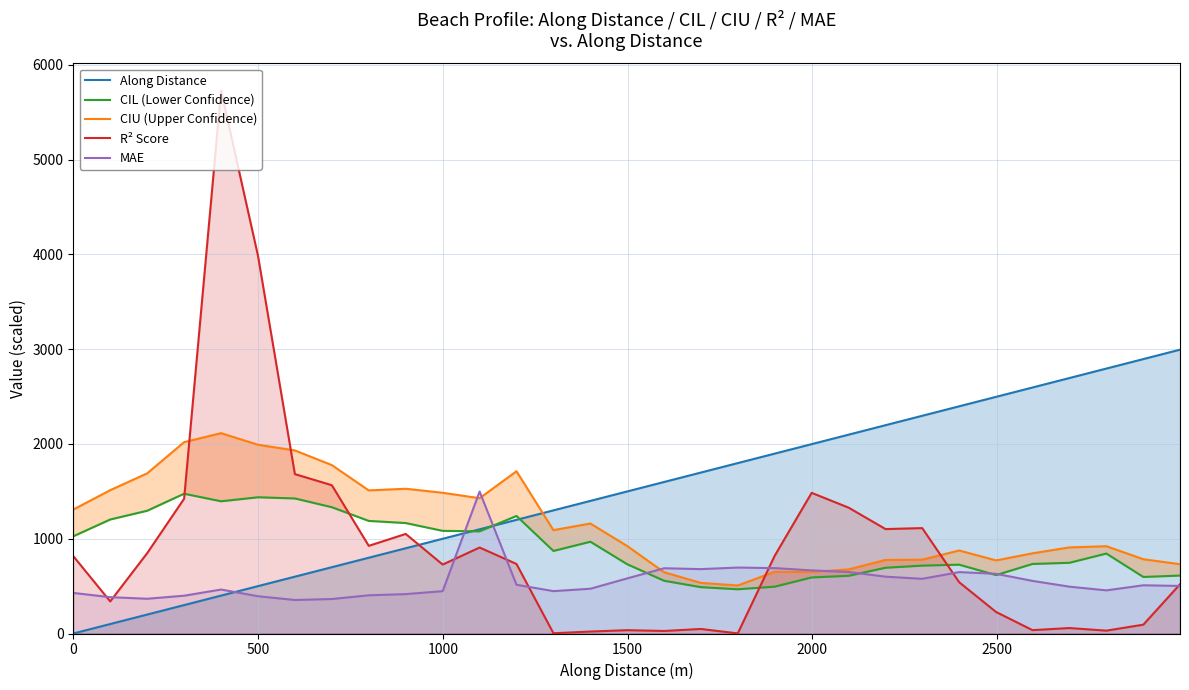

Count the number of categories in the chart.

31